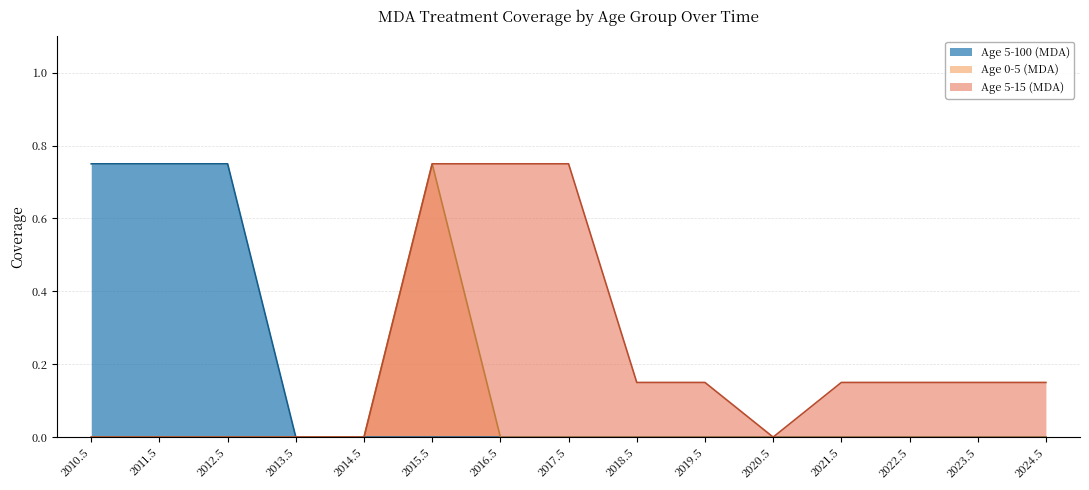

True or false: Age 5-100 (MDA) and Age 0-5 (MDA) intersect in this chart.

False